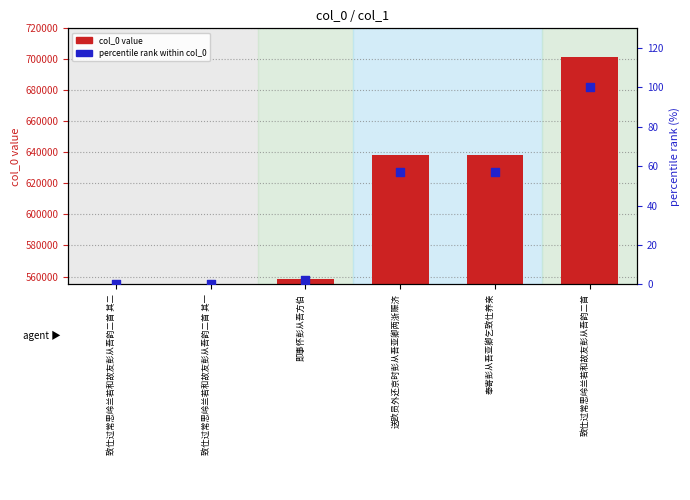

Which series has the widest spread of Y values?

col_0 value